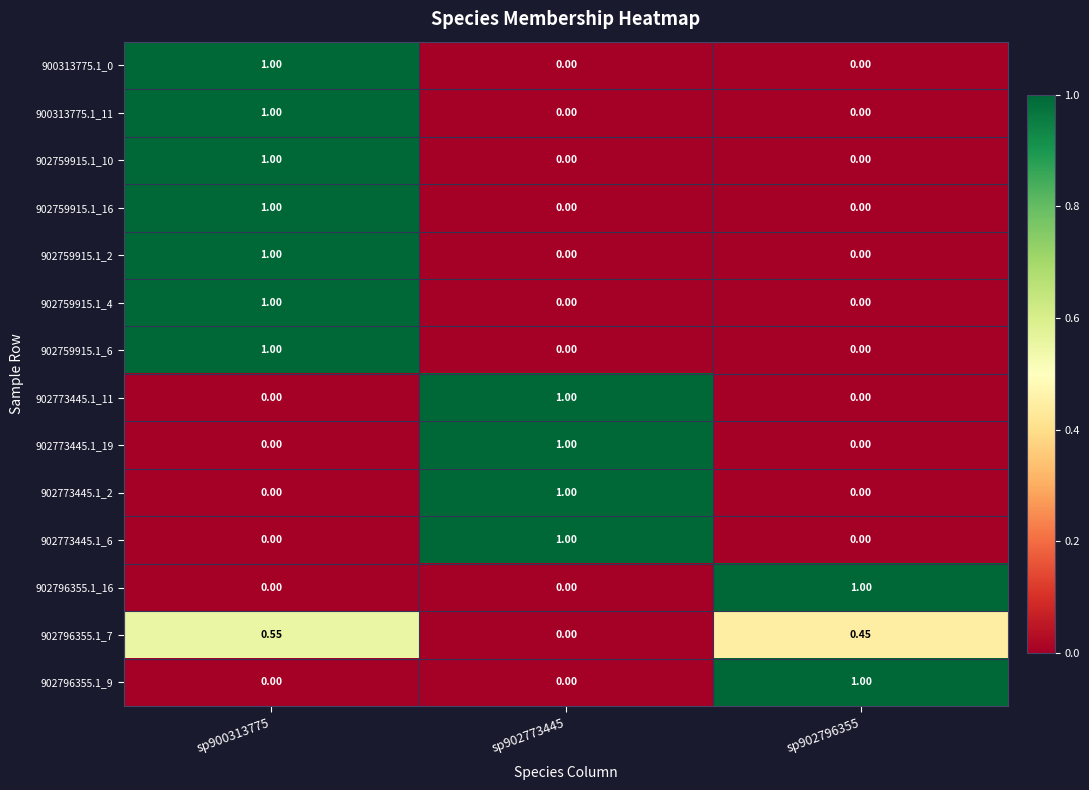

Is the value of 902773445.1_2 at sp902796355 greater than the value of 902759915.1_2 at sp900313775?

No